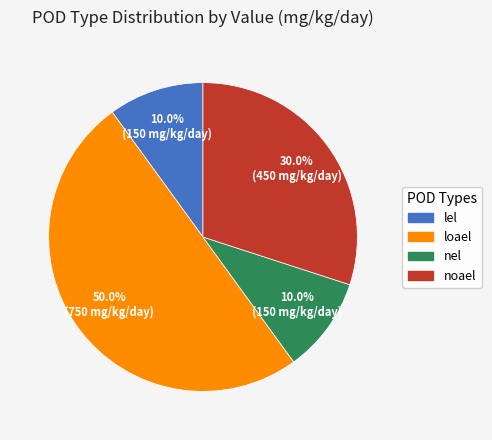

What is the ratio of the value at loael to the value at noael?

1.7